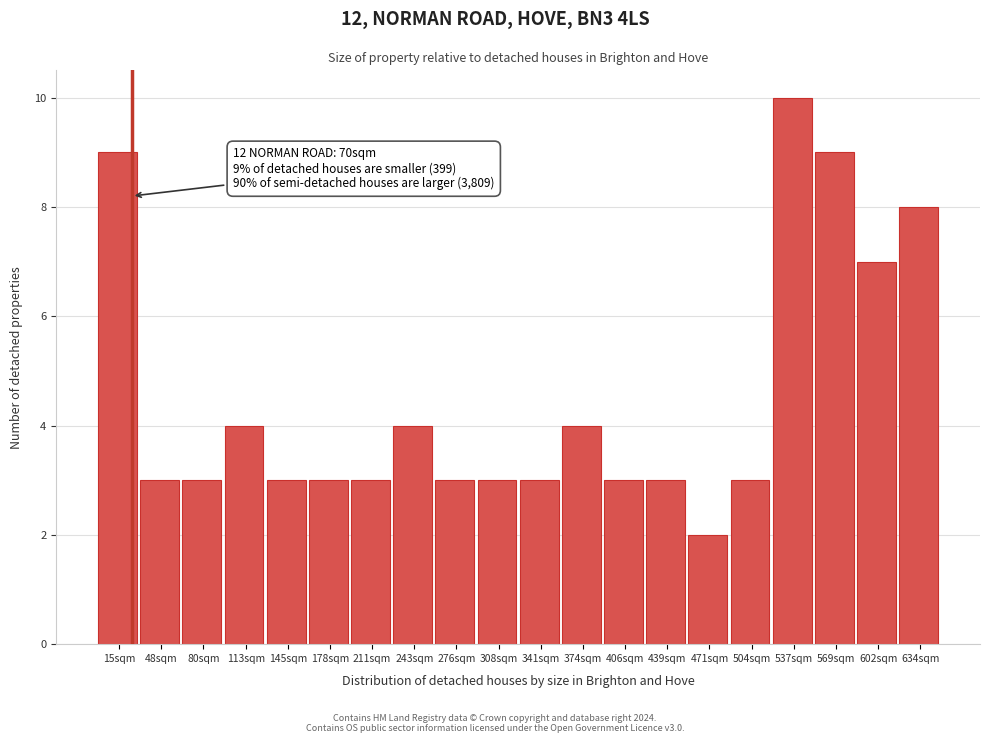

Reading left to right, extract all data points from this chart.

15sqm=9	48sqm=3	80sqm=3	113sqm=4	145sqm=3	178sqm=3	211sqm=3	243sqm=4	276sqm=3	308sqm=3	341sqm=3	374sqm=4	406sqm=3	439sqm=3	471sqm=2	504sqm=3	537sqm=10	569sqm=9	602sqm=7	634sqm=8